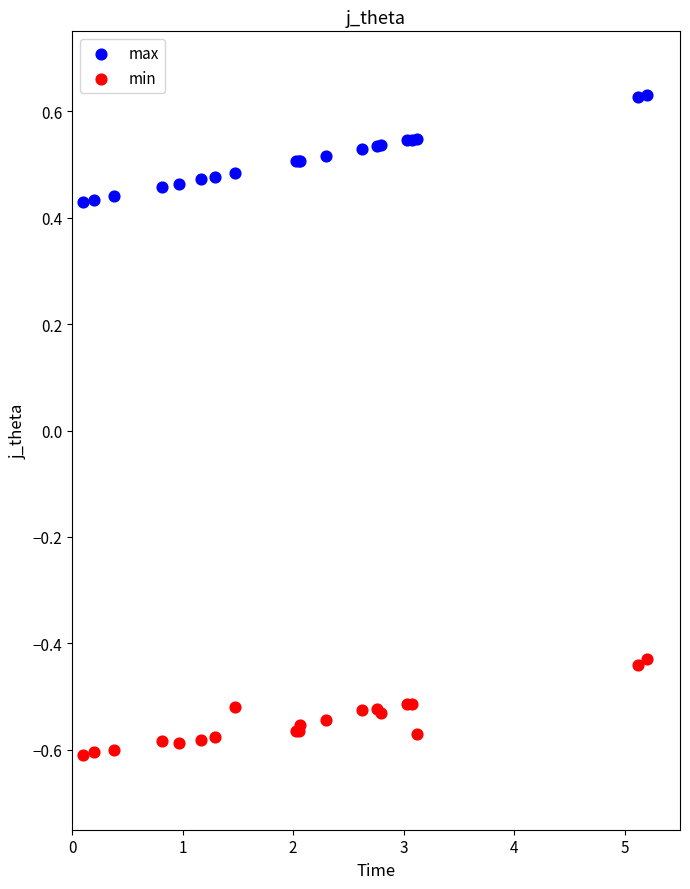

What are all the series names shown in the legend?

max, min